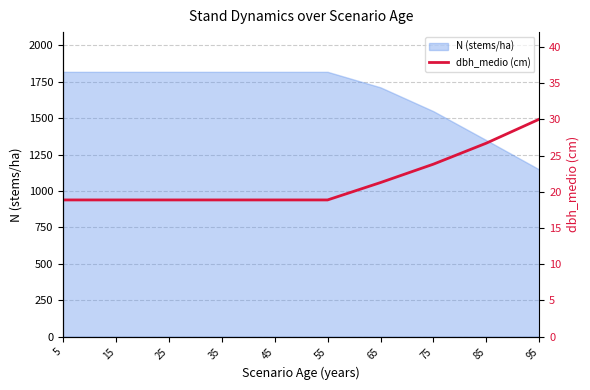

Which label corresponds to the smallest value in the chart?

5